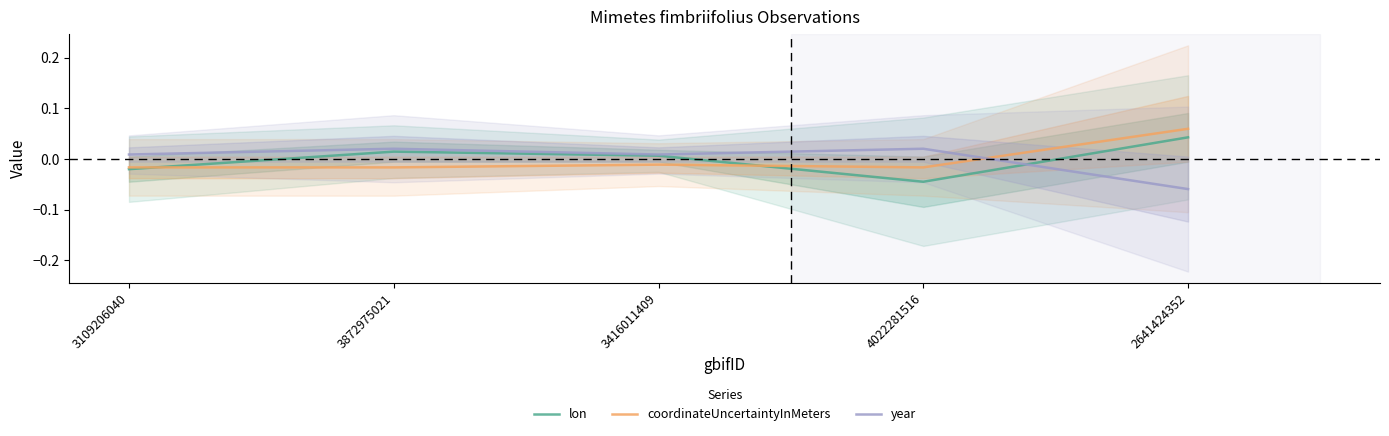

Reading left to right, extract all data points from this chart.

lon: 3109206040=-0.0	3872975021=0.0	3416011409=0.0	4022281516=-0.0	2641424352=0.0
coordinateUncertaintyInMeters: 3109206040=-0.0	3872975021=-0.0	3416011409=-0.0	4022281516=-0.0	2641424352=0.1
year: 3109206040=0.0	3872975021=0.0	3416011409=0.0	4022281516=0.0	2641424352=-0.1